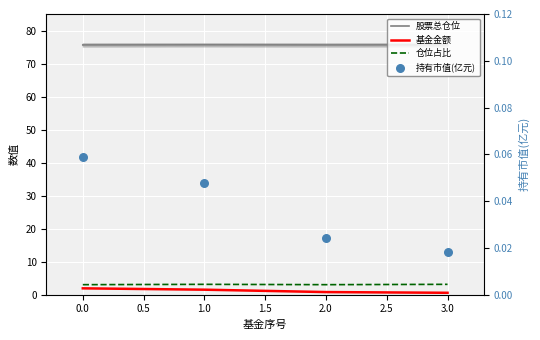

Which series has the largest Y range (max minus min)?

基金金额